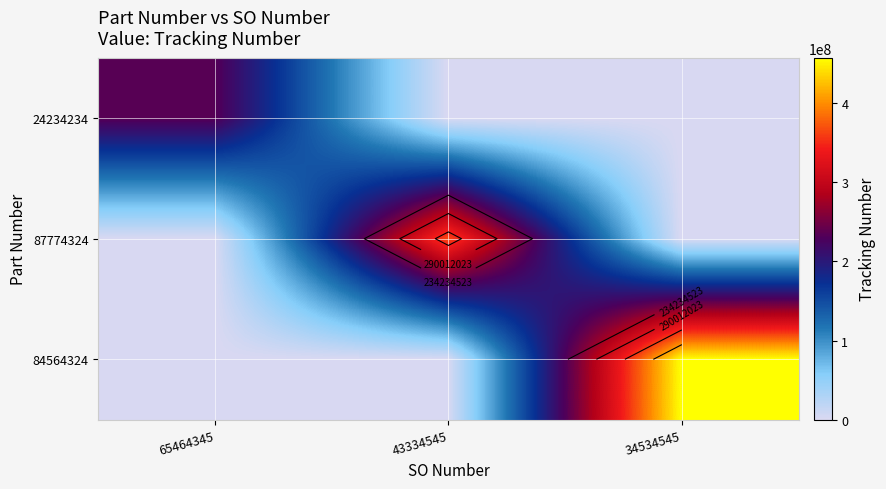

At which label is 84564324 closest to 228672261?

65464345